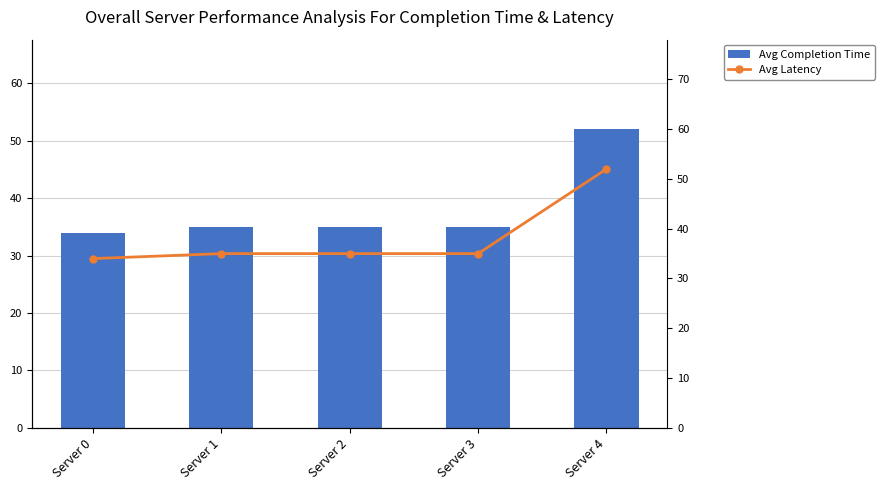

Are the bars horizontal?

No